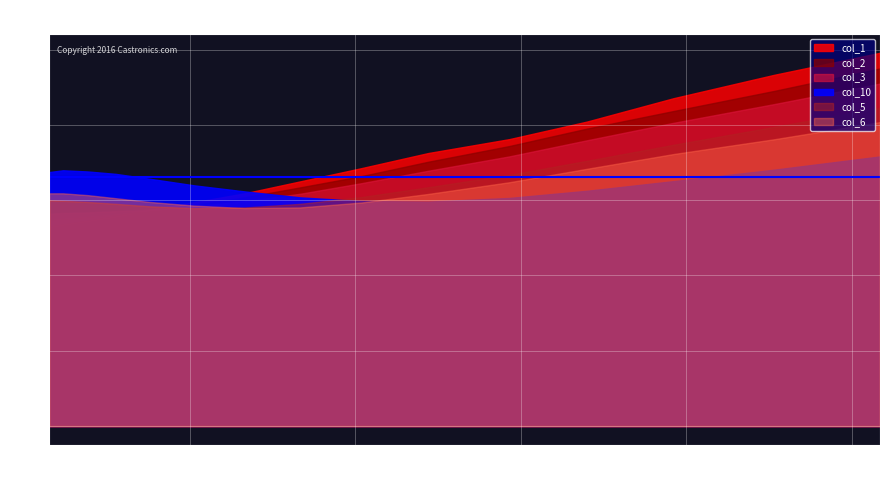

After their last crossing, which series has the higher values: col_5 or col_2?

col_2